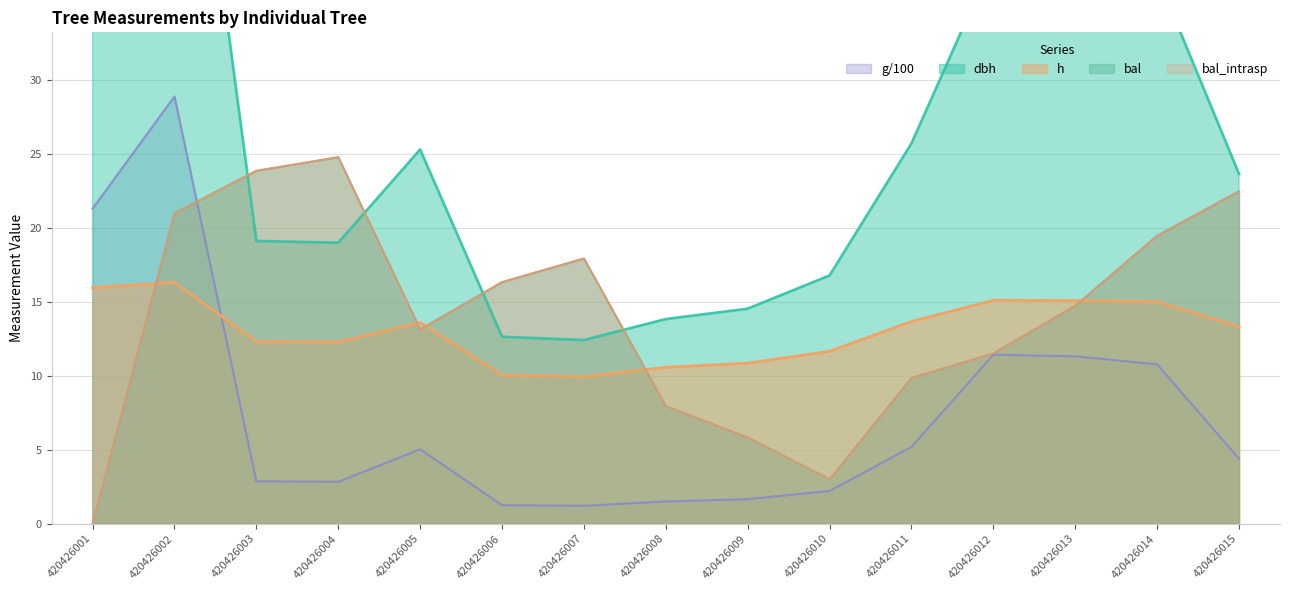

List the series in order of their peak value, lowest first.

h, bal, bal_intrasp, g, dbh